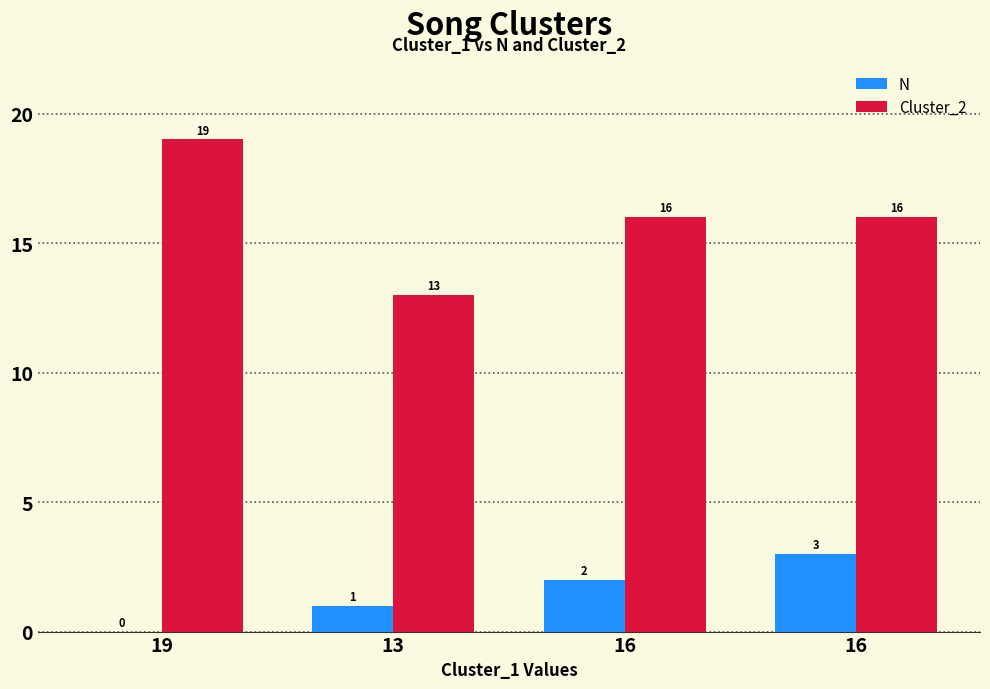

How many groups of bars are there?

4